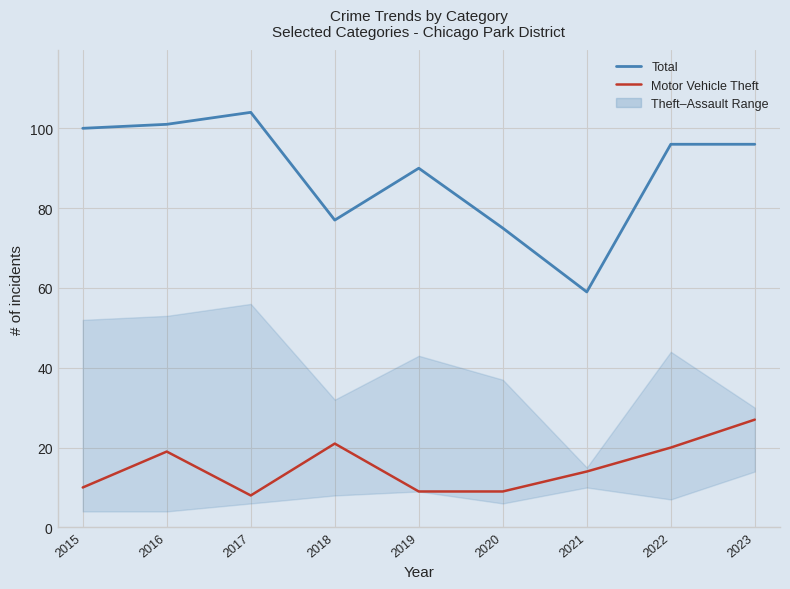

How many values in the Total series are below 96?

4